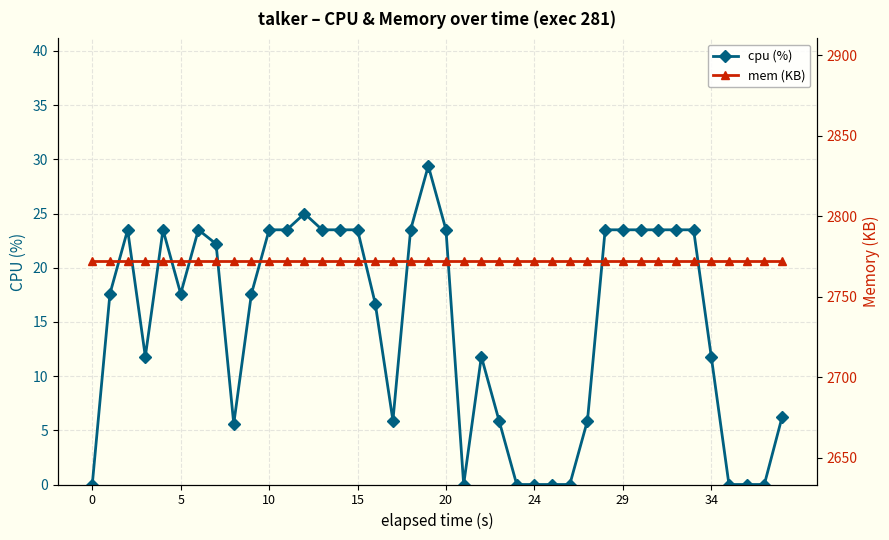

True or false: cpu (%) has a value of 16.7 at 16.

True